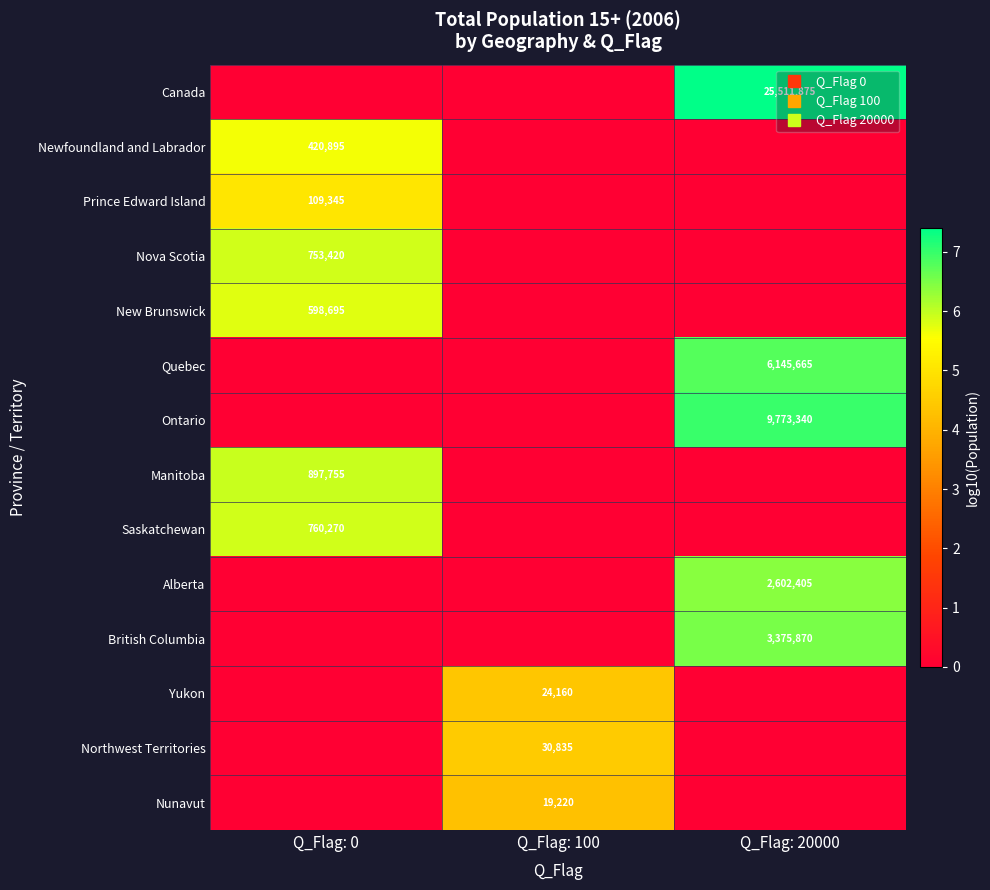

Rank the categories by Nunavut value from lowest to highest.

Q_Flag: 0, Q_Flag: 20000, Q_Flag: 100